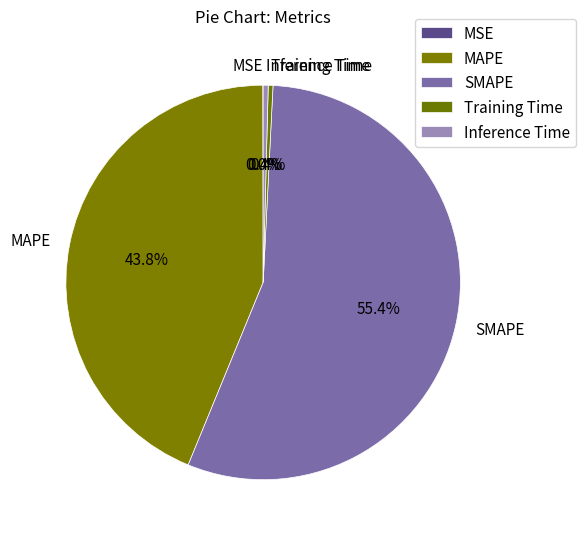

The SMAPE slice represents 55% of the pie. True or false?

True